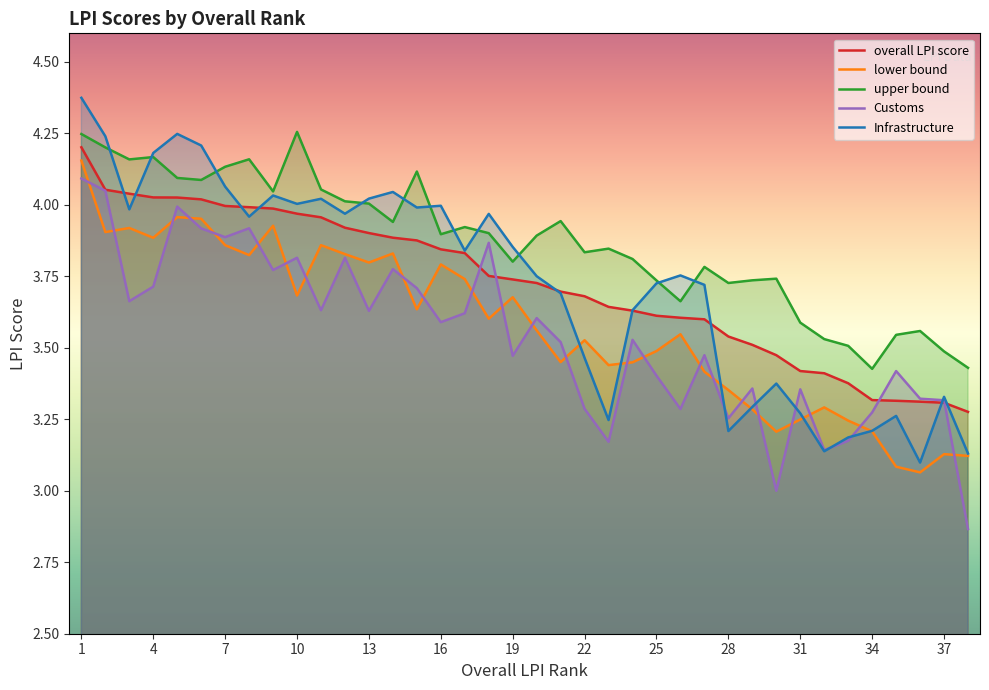

How many lines are shown in the chart?

5